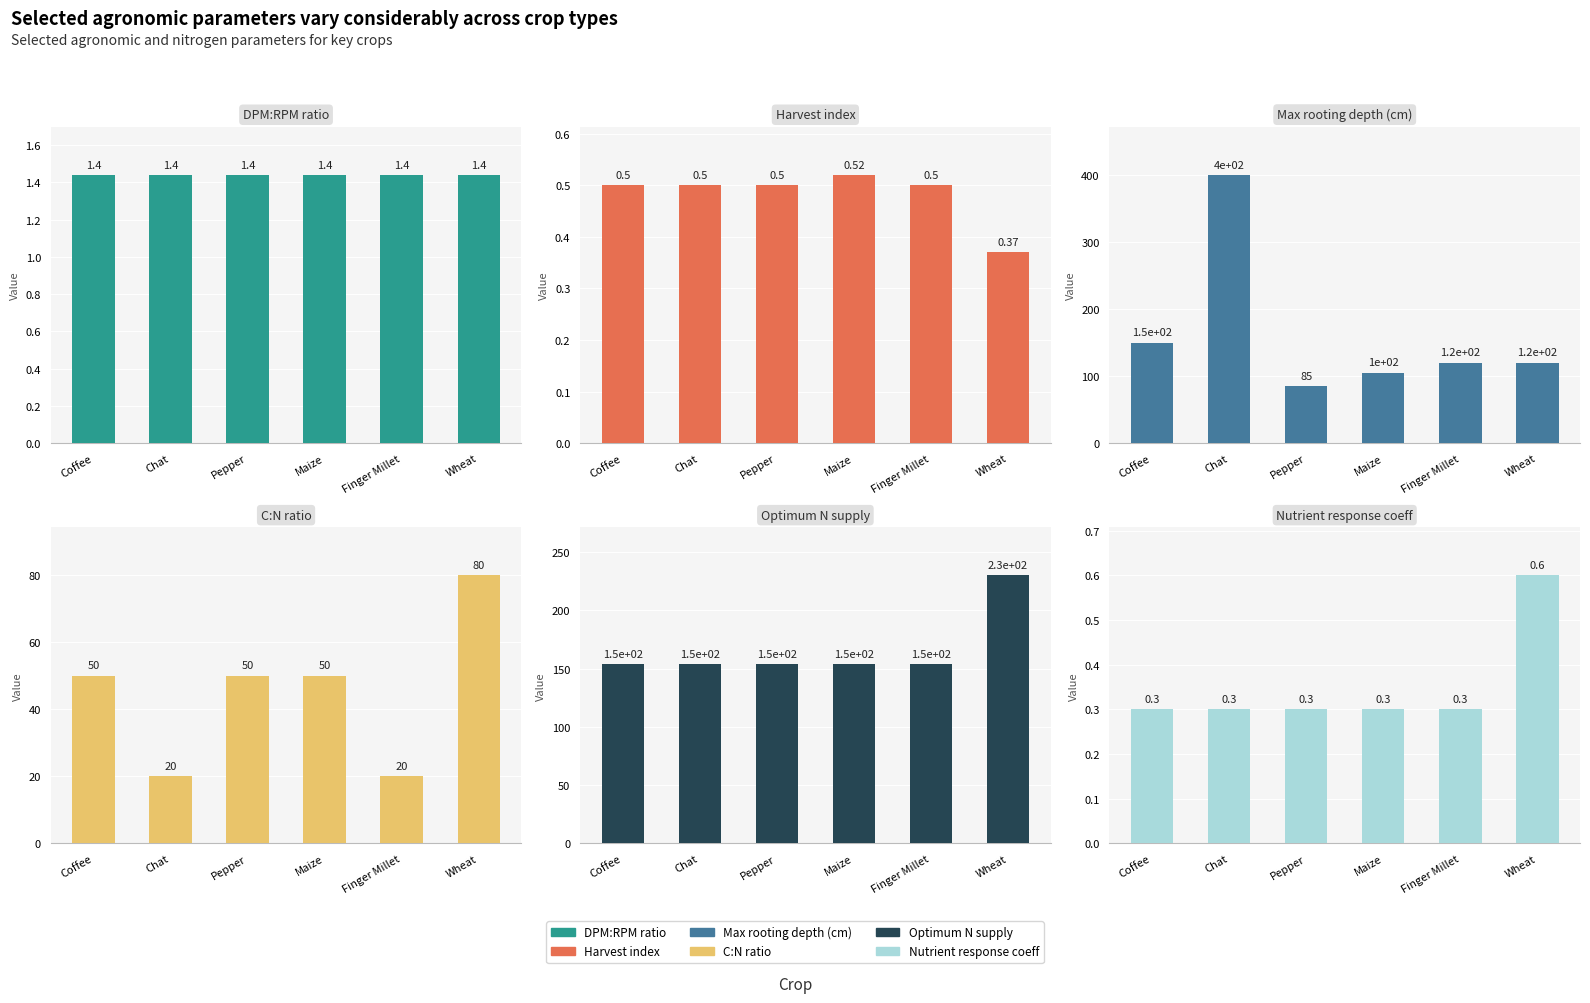

How many data points in C:N ratio are less than 50?

2